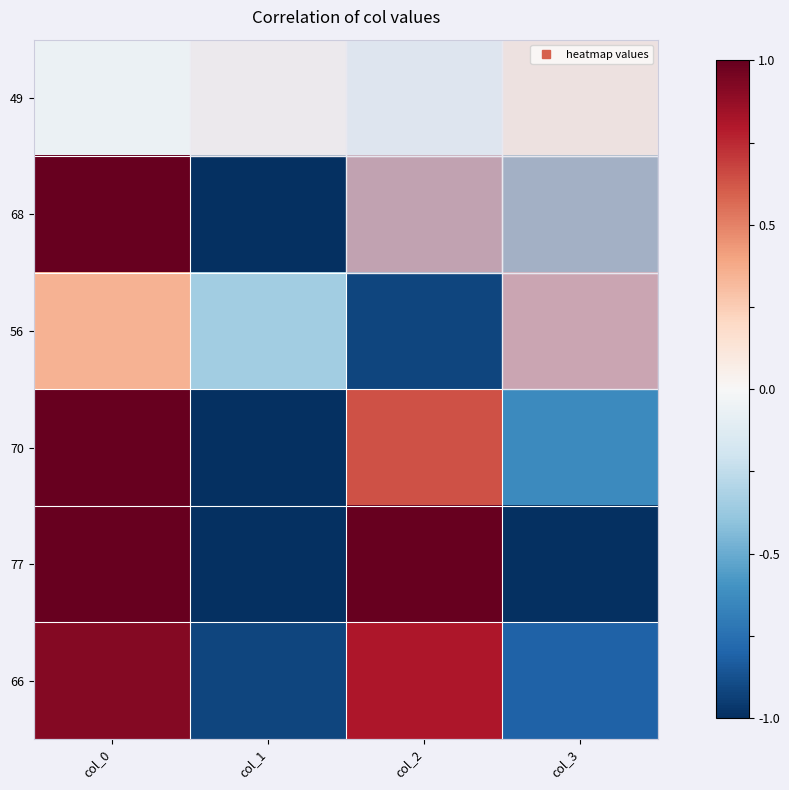

Between col_1 and col_3, which is larger?

col_3